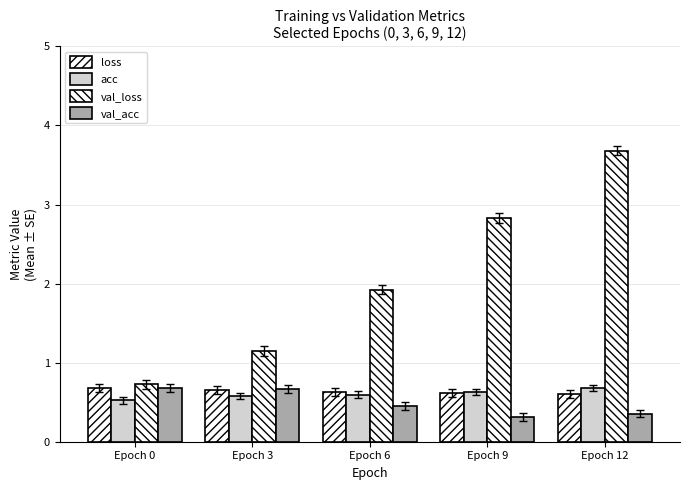

How many distinct data groups are displayed?

4